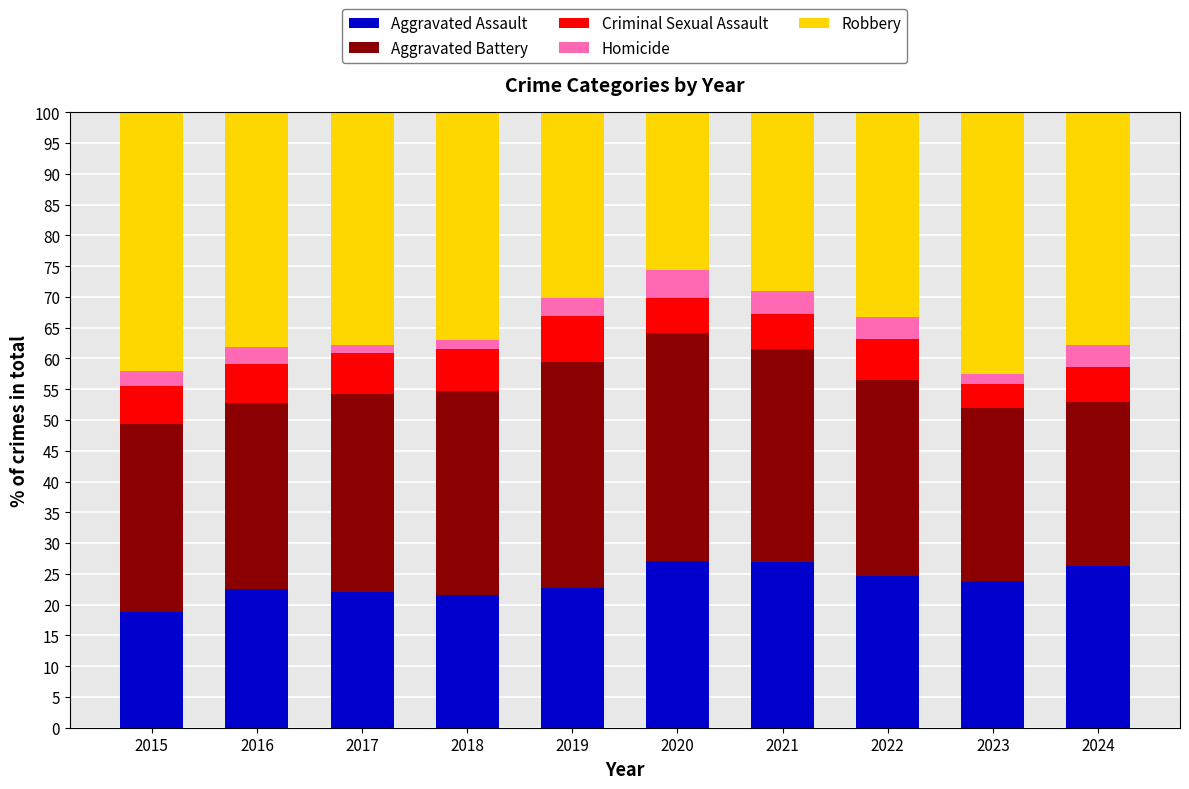

What is the difference between the maximum and minimum values in the Aggravated Assault series?

8.2